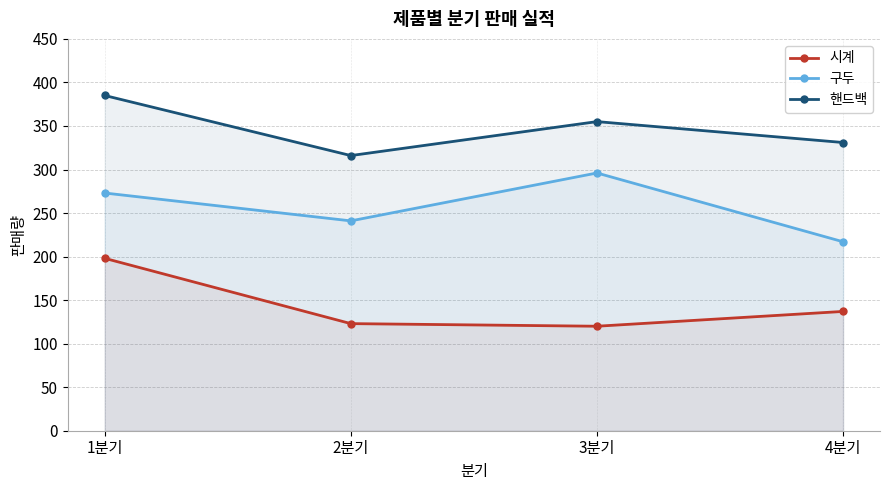

Which series has the widest spread of values?

구두